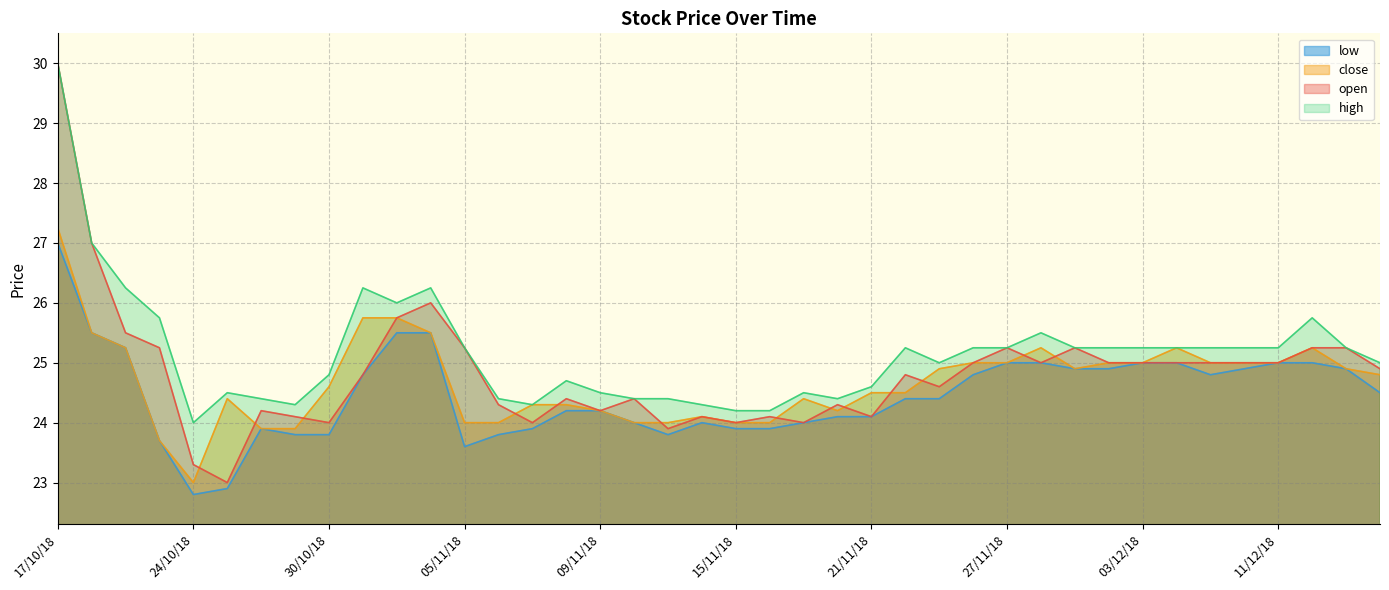

What are all the series names shown in the legend?

low, close, open, high